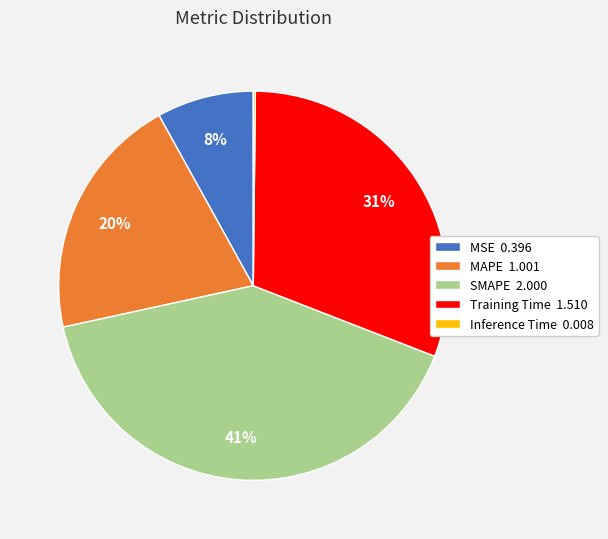

To the nearest percent, what is the difference between the largest and smallest slice percentages?

41%